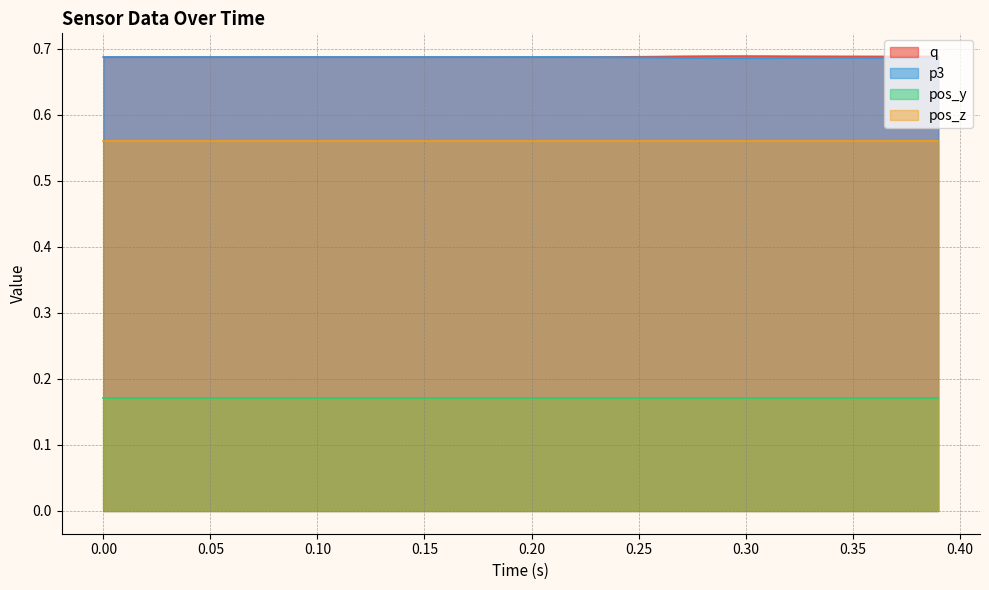

Is it true that p3 equals 1.0 at 0.35?

False